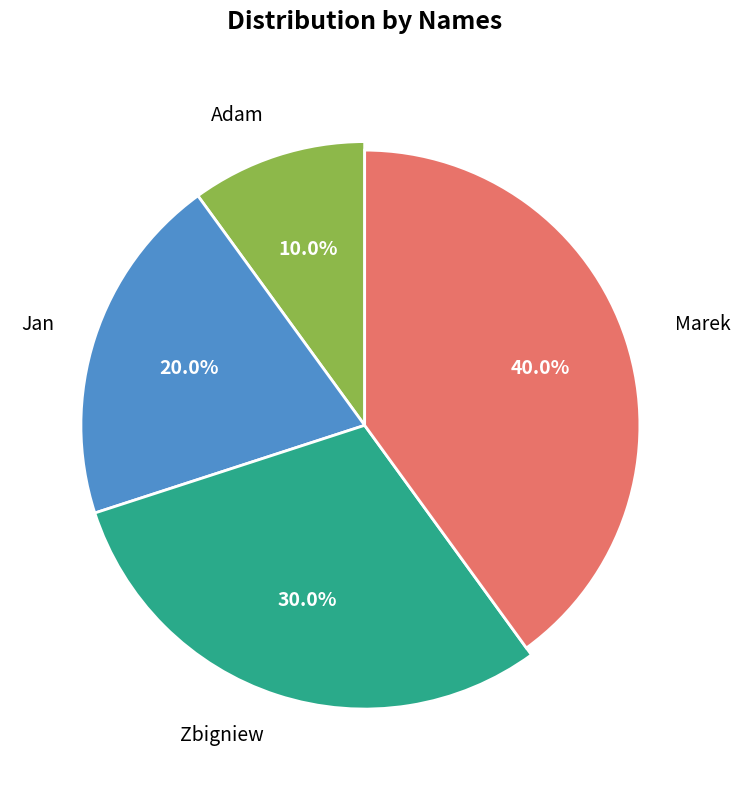

To the nearest percent, what portion does Marek represent?

40%